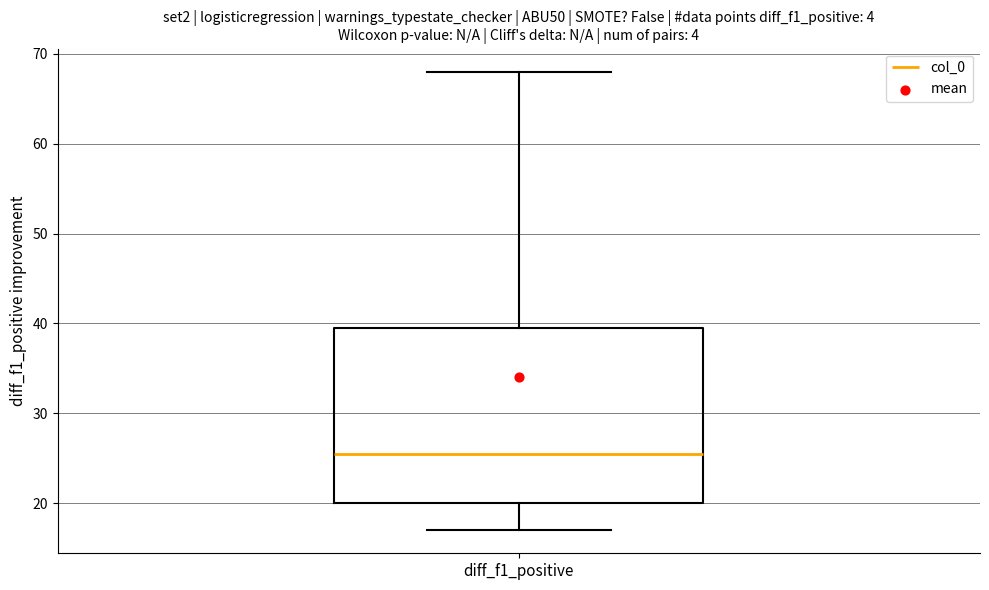

Transcribe this box plot: give where the median line is, the range the box spans, and where the two whiskers end, as read against the y-axis. The values are not printed on the chart, so give them approximately, as read against the axis.

median 26, box 20 to 40, whiskers 17 to 68